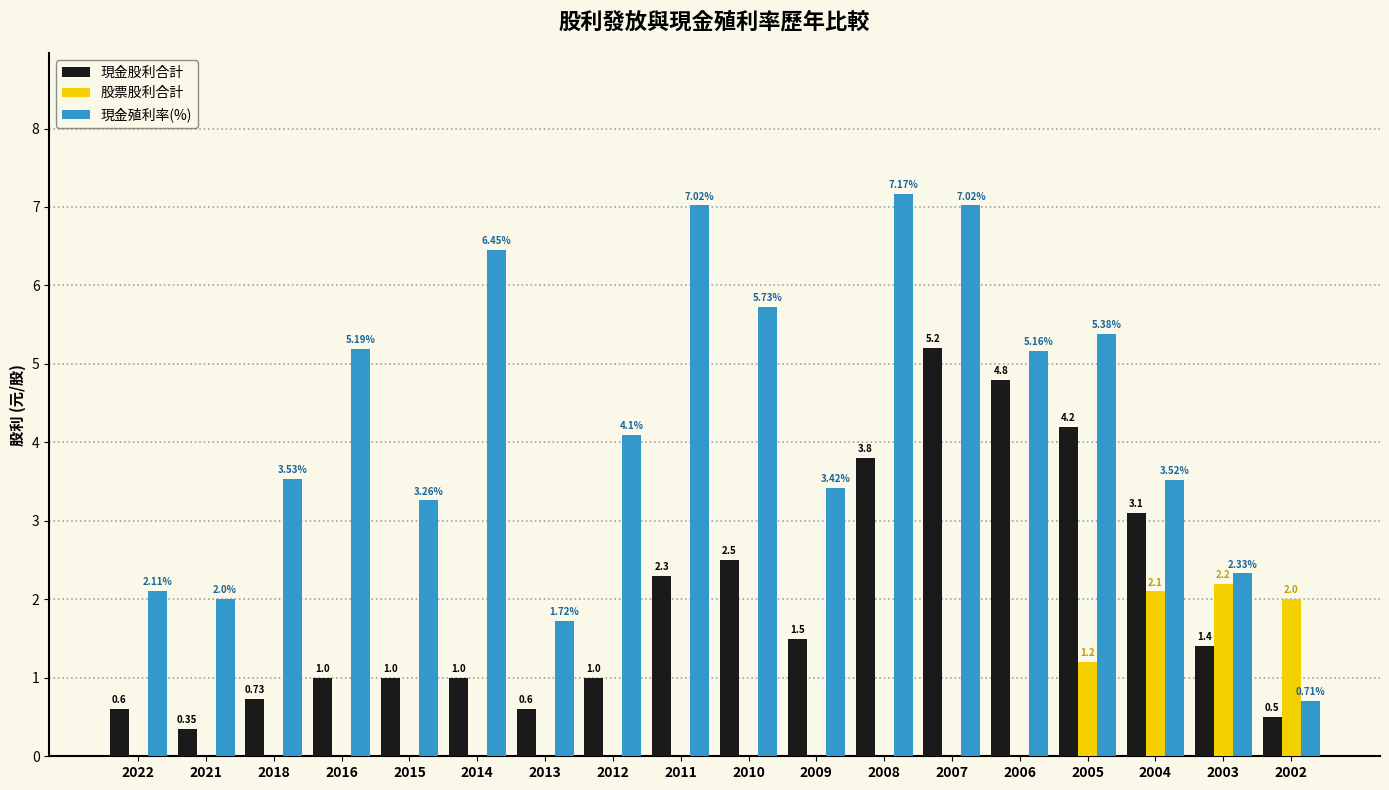

The value of 股票股利合計 at 2010 is 0.0. True or false?

True